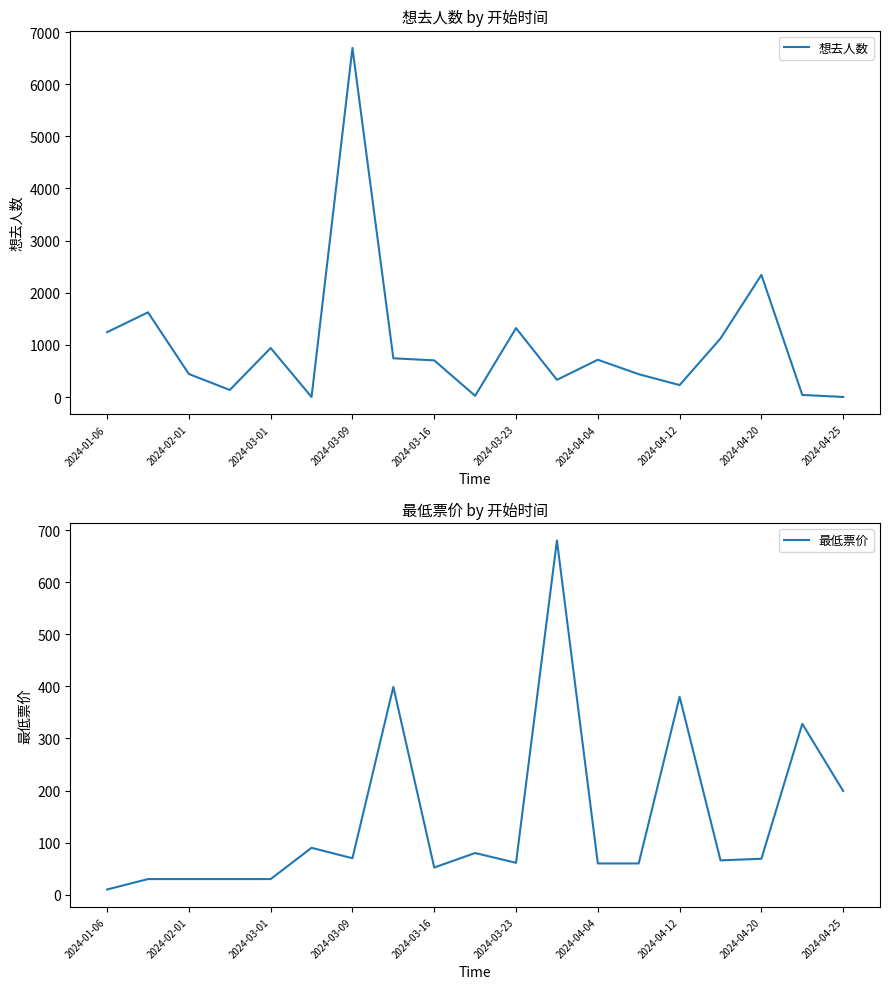

Which category has the highest value in the 想去人数 series?

2024-03-09